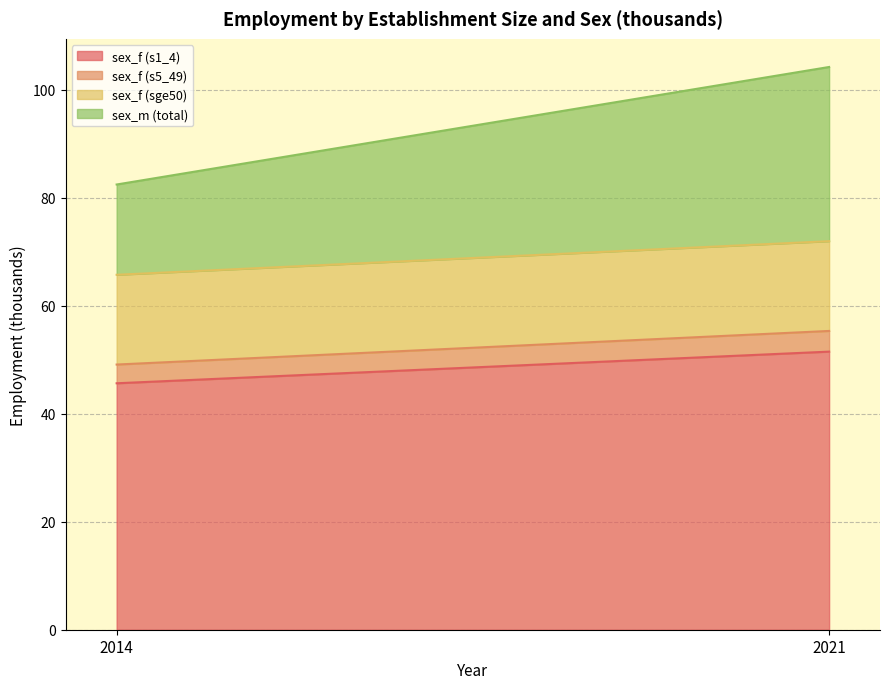

What are all the series names shown in the legend?

sex_f (s1_4), sex_f (s5_49), sex_f (sge50), sex_m (total)